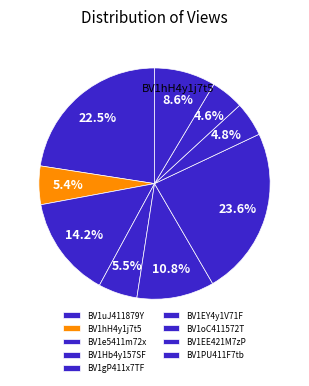

To the nearest percent, what percentage of the pie is BV1EE421M7zP?

5%